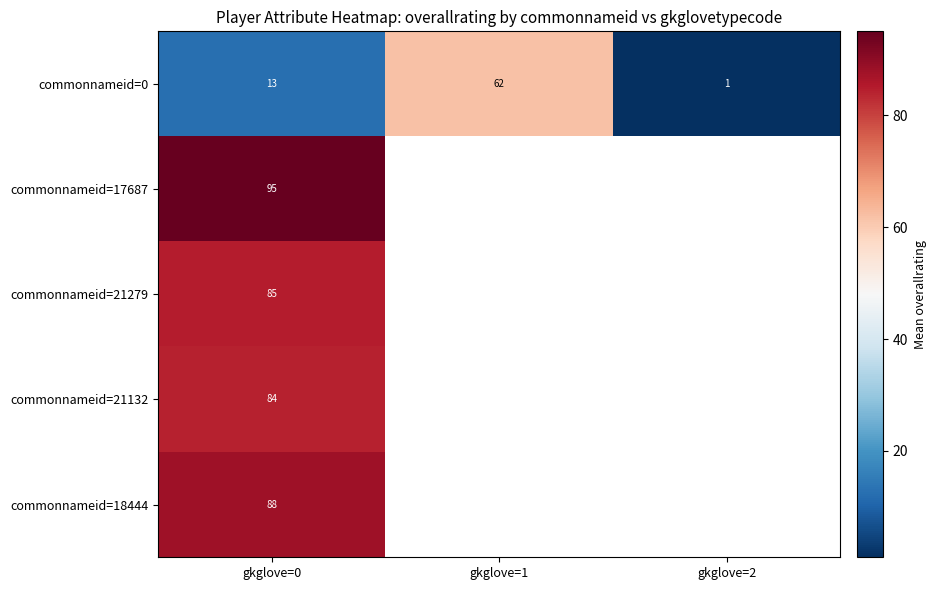

Rank the categories by commonnameid=21132 value from lowest to highest.

gkglove=0, gkglove=1, gkglove=2